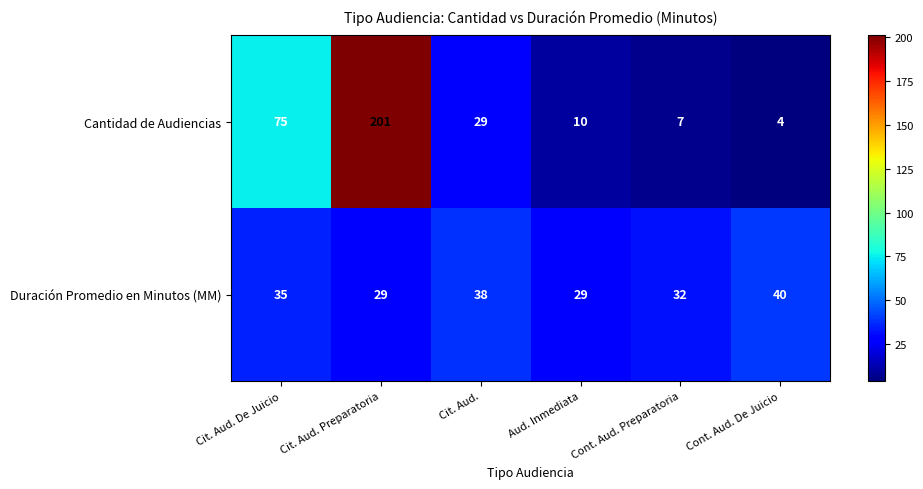

Reading left to right, transcribe all the data shown in this chart.

Cantidad de Audiencias: 75	201	29	10	7	4
Duración Promedio en Minutos (MM): 35	29	38	29	32	40